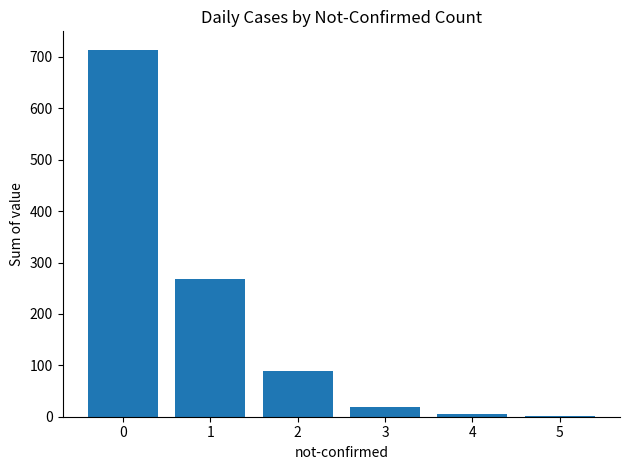

What is the maximum value shown in the chart?

714